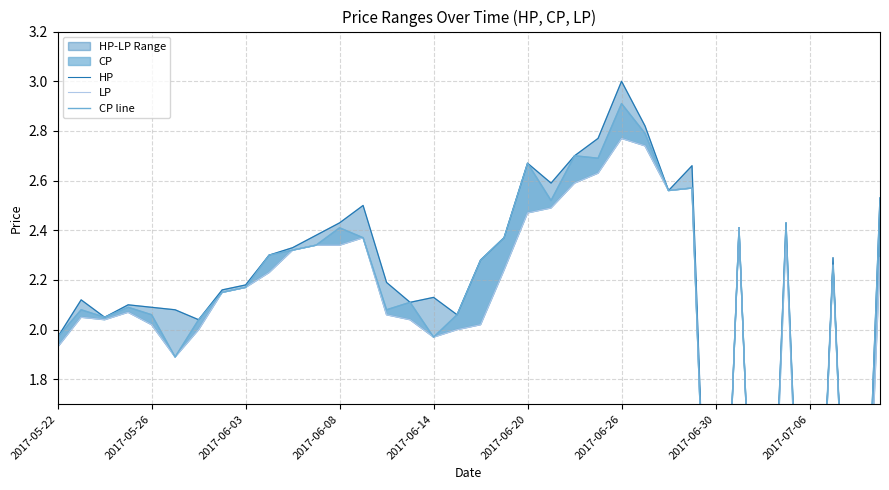

Rank the series at 15 from highest to lowest value.

HP, CP line, LP